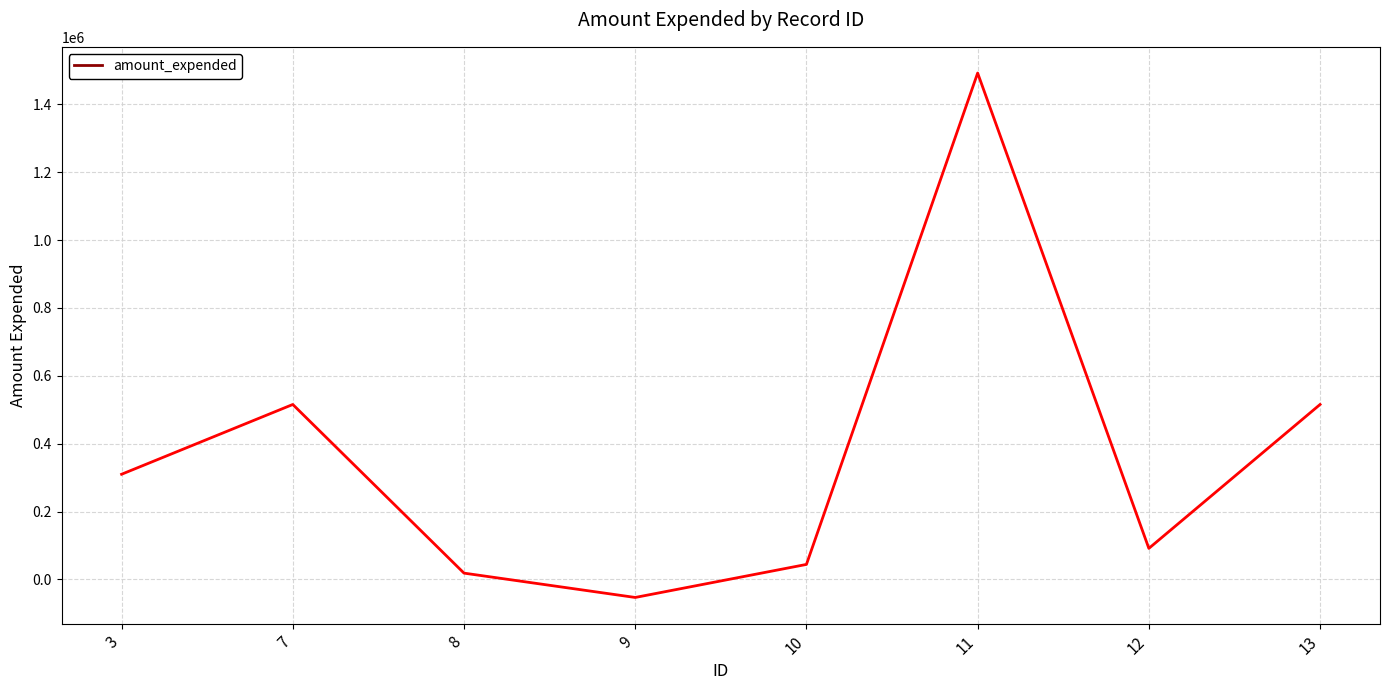

Is it true that the value at 12 is 154886?

False